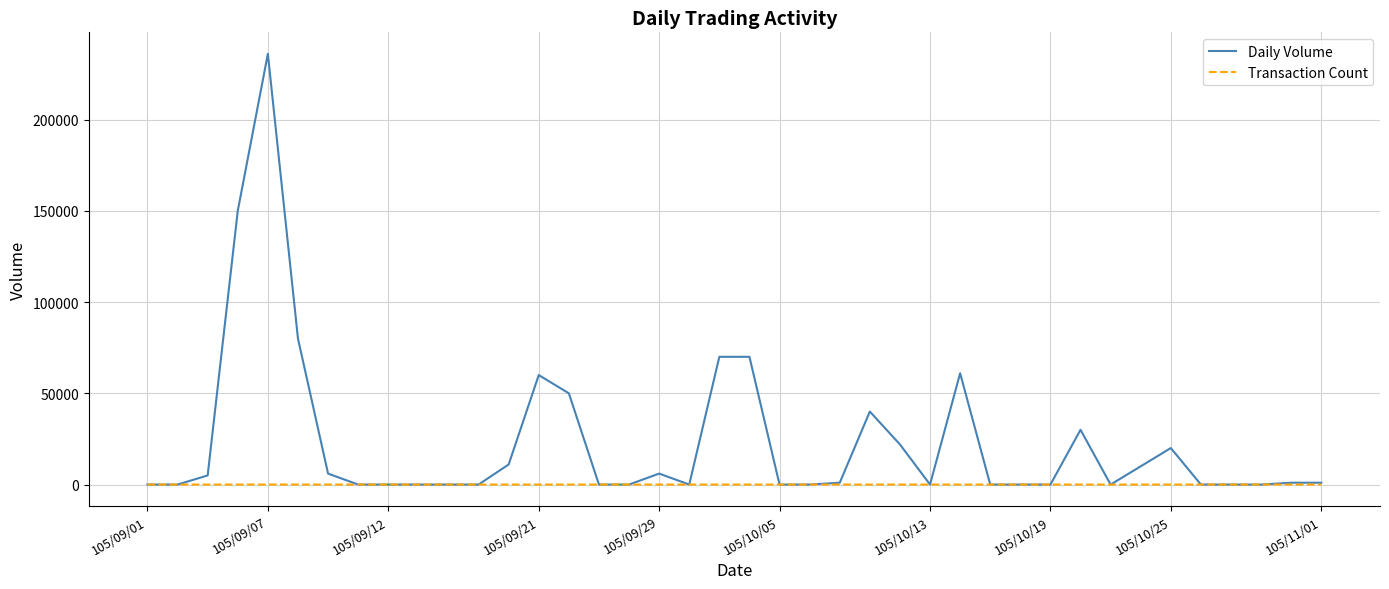

Which series has the widest spread of values?

Daily Volume